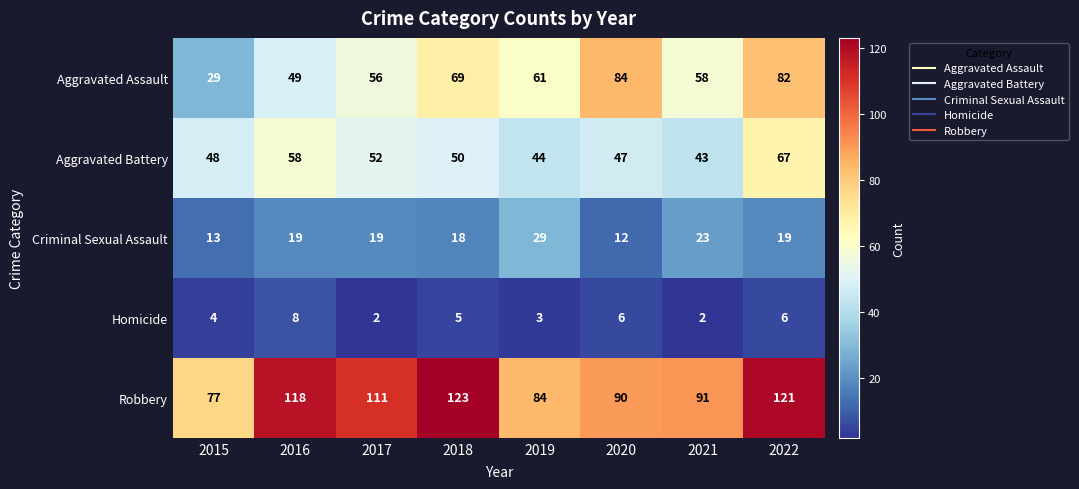

Between 2016 and 2020, which series saw the biggest shift?

Aggravated Assault